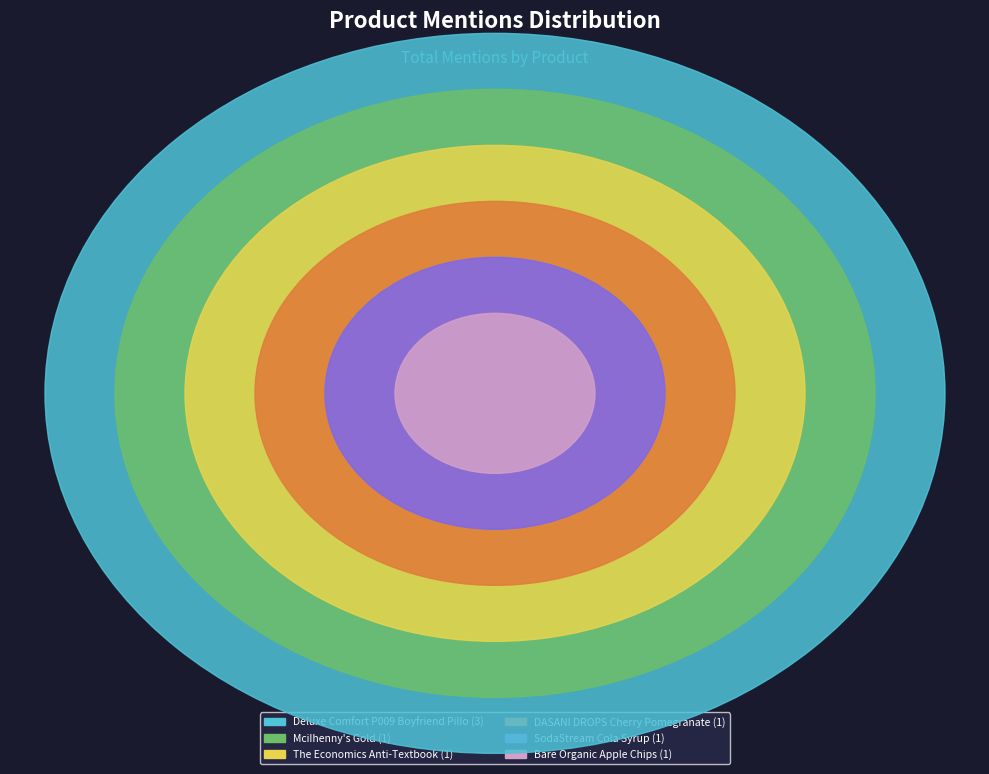

Is it true that SodaStream Cola Syrup is 12% of the pie?

True